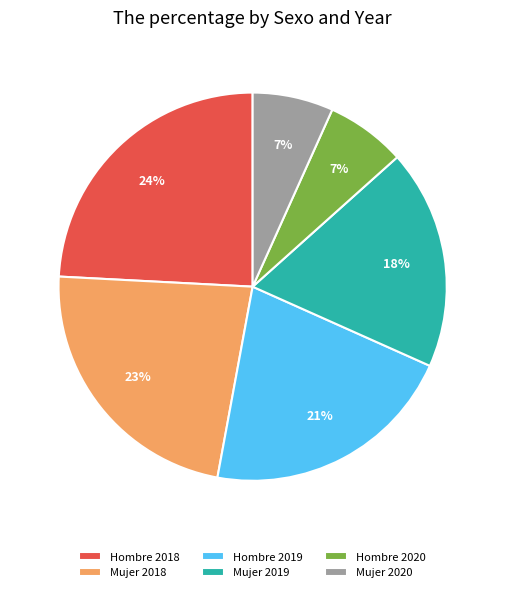

Which category has the biggest portion of the pie?

Hombre 2018